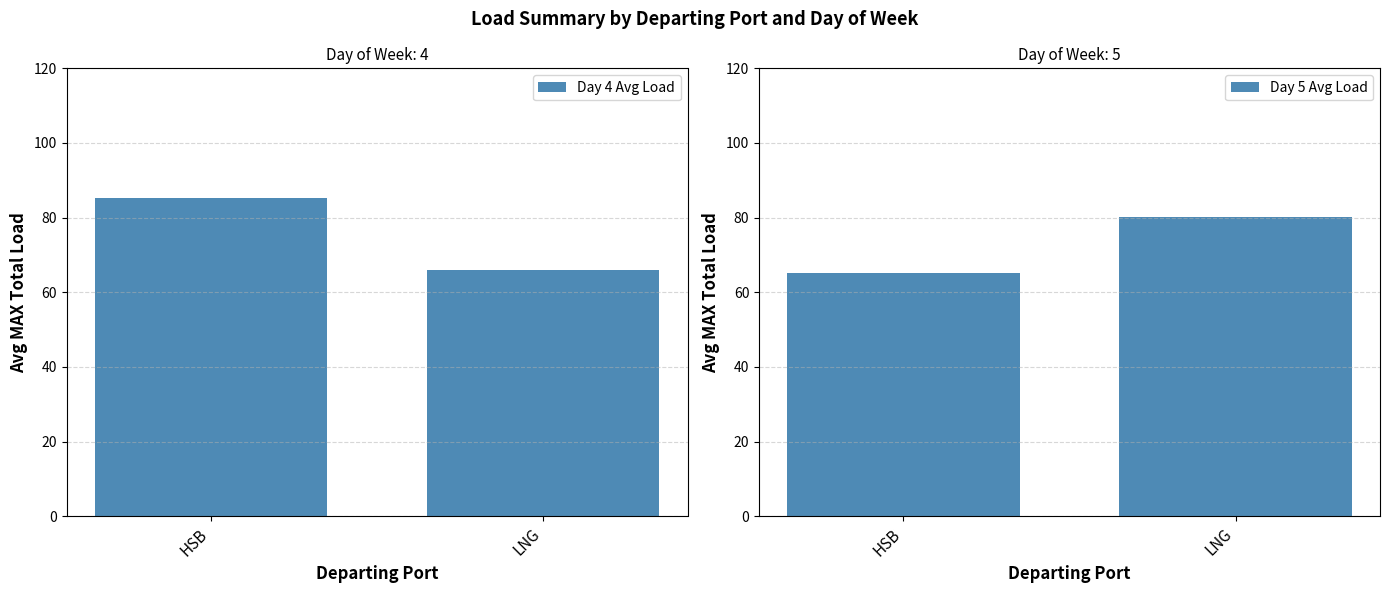

At which category is the sum across all series the highest?

HSB